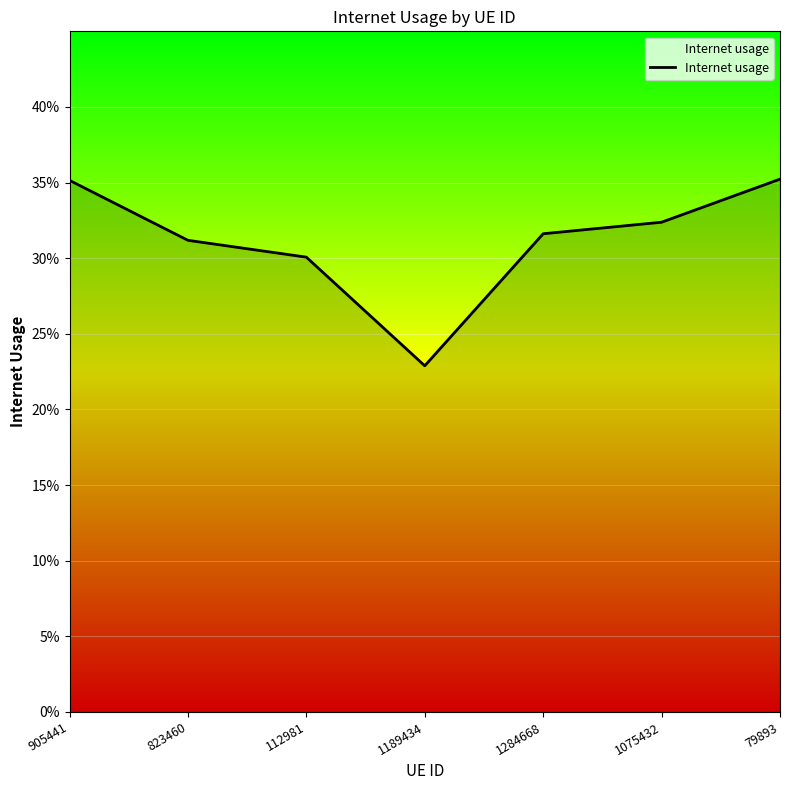

Does the chart have visible grid lines?

Yes